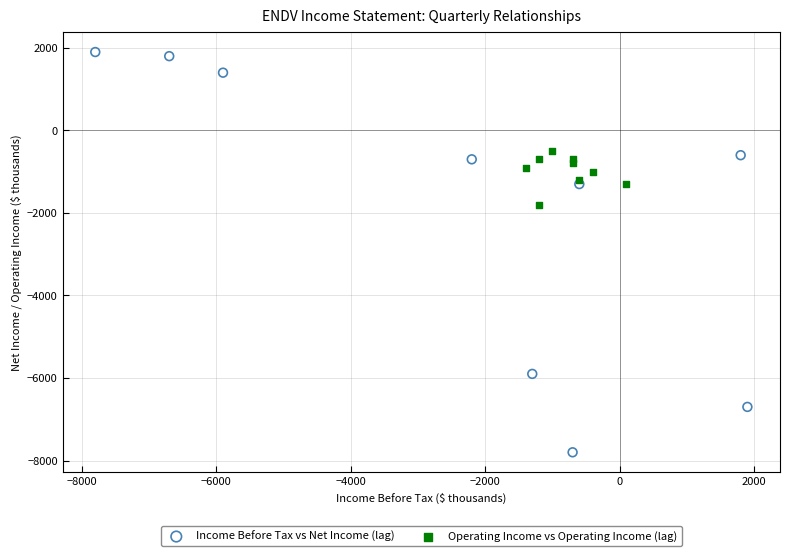

What are all the series names shown in the legend?

Income Before Tax vs Net Income (lag), Operating Income vs Operating Income (lag)